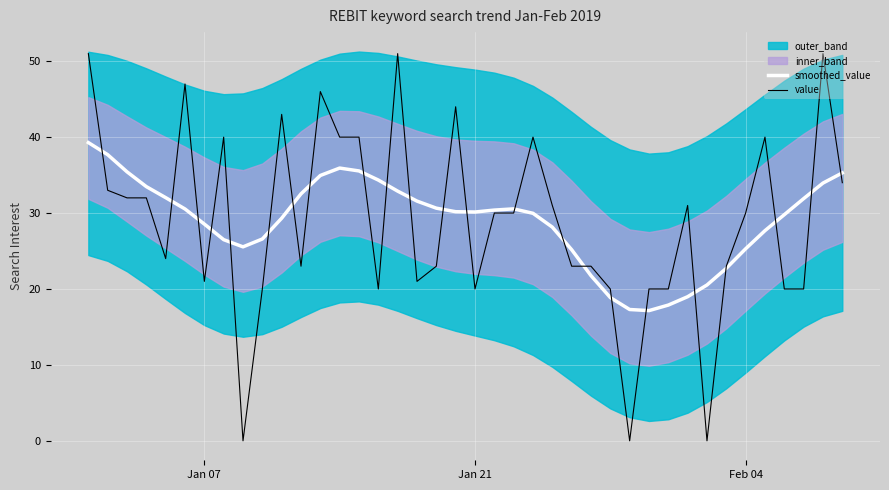

Is it true that smoothed_value equals 28.6 at Jan 07?

True